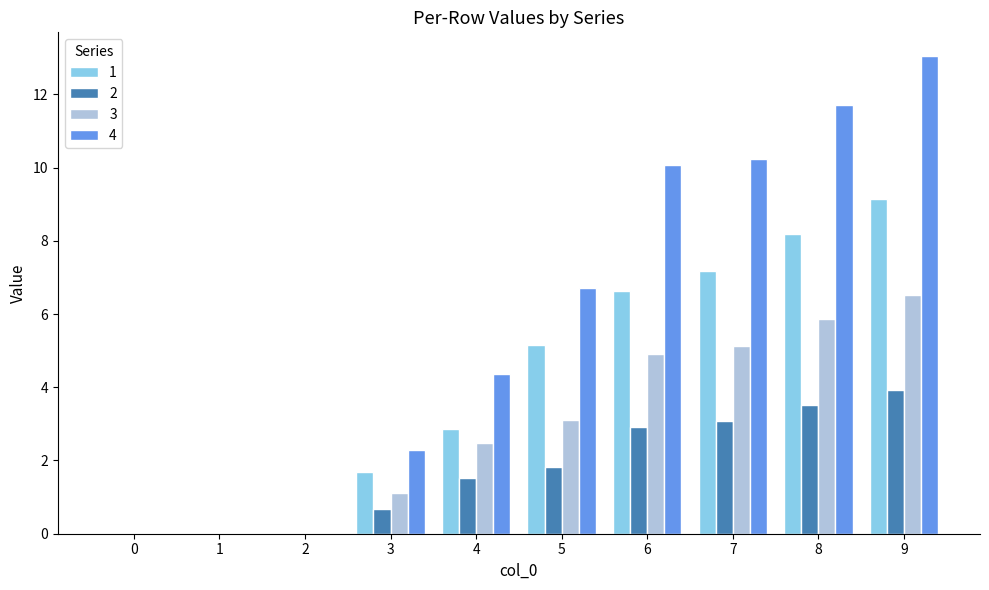

Is it true that 3 equals -3.4 at 1?

False